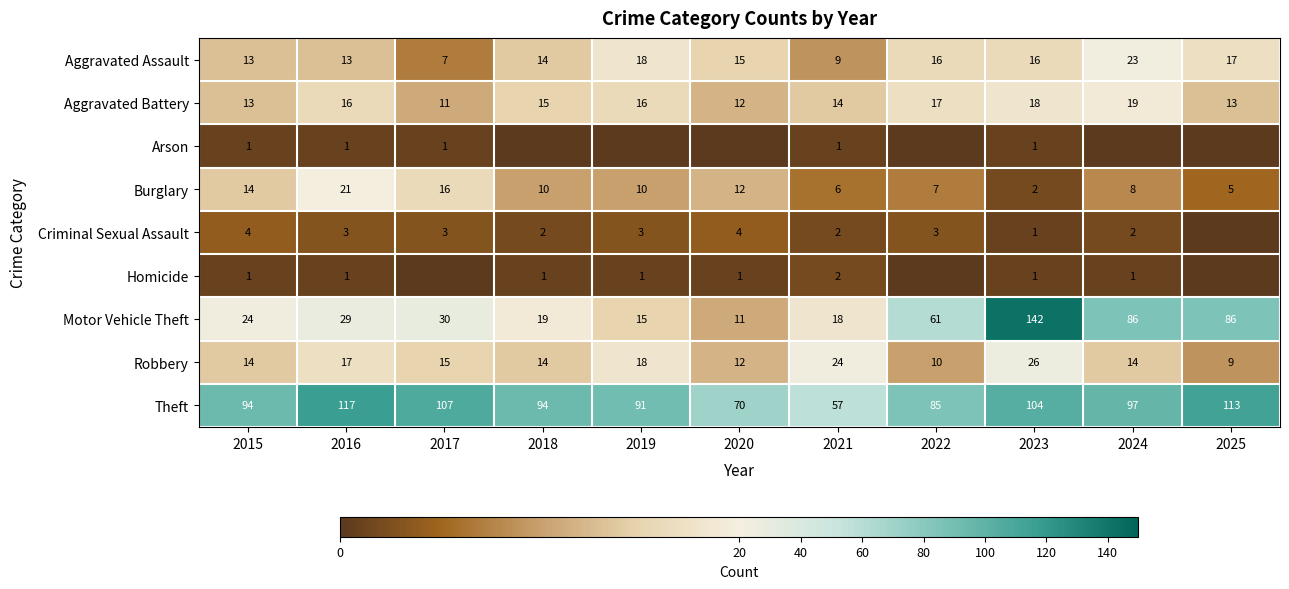

What is the difference between the maximum and minimum values in the Burglary series?

19